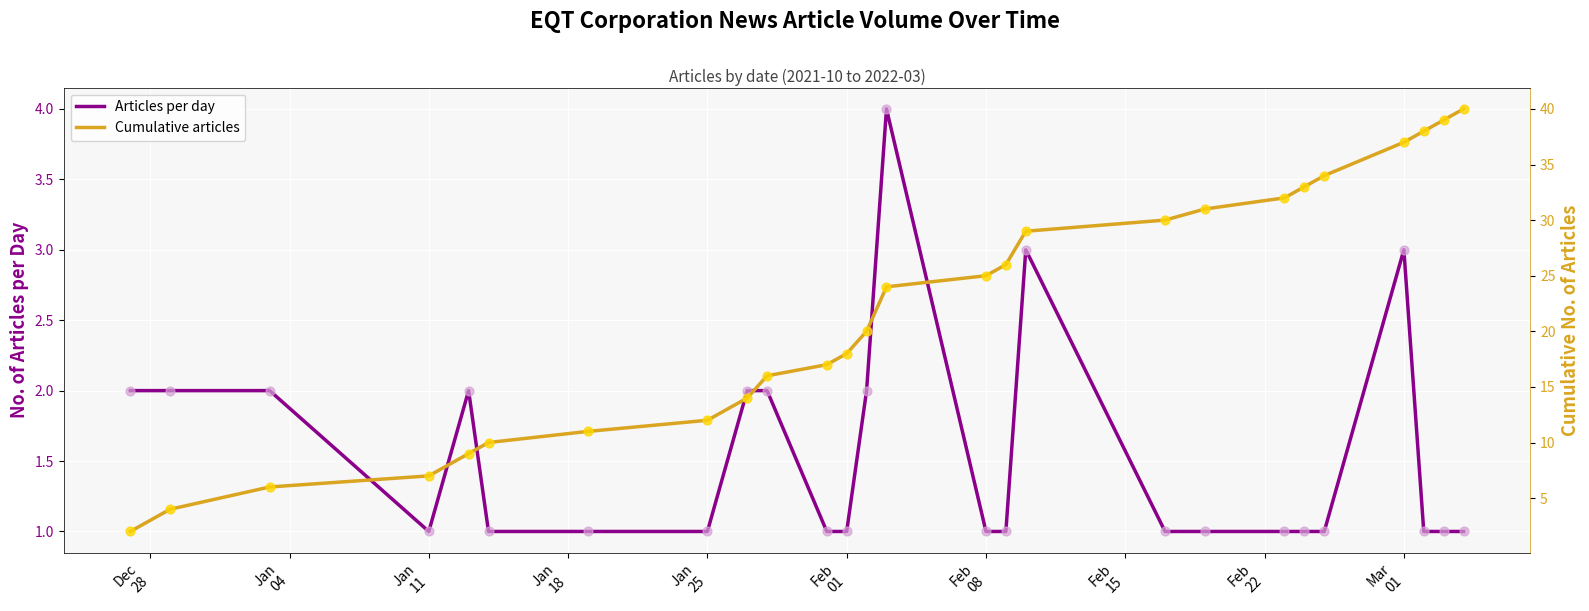

What are all the series names shown in the legend?

Articles per day, Cumulative articles